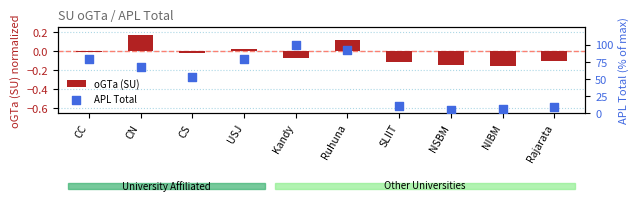

What is the total value across all series at CS?

52.8